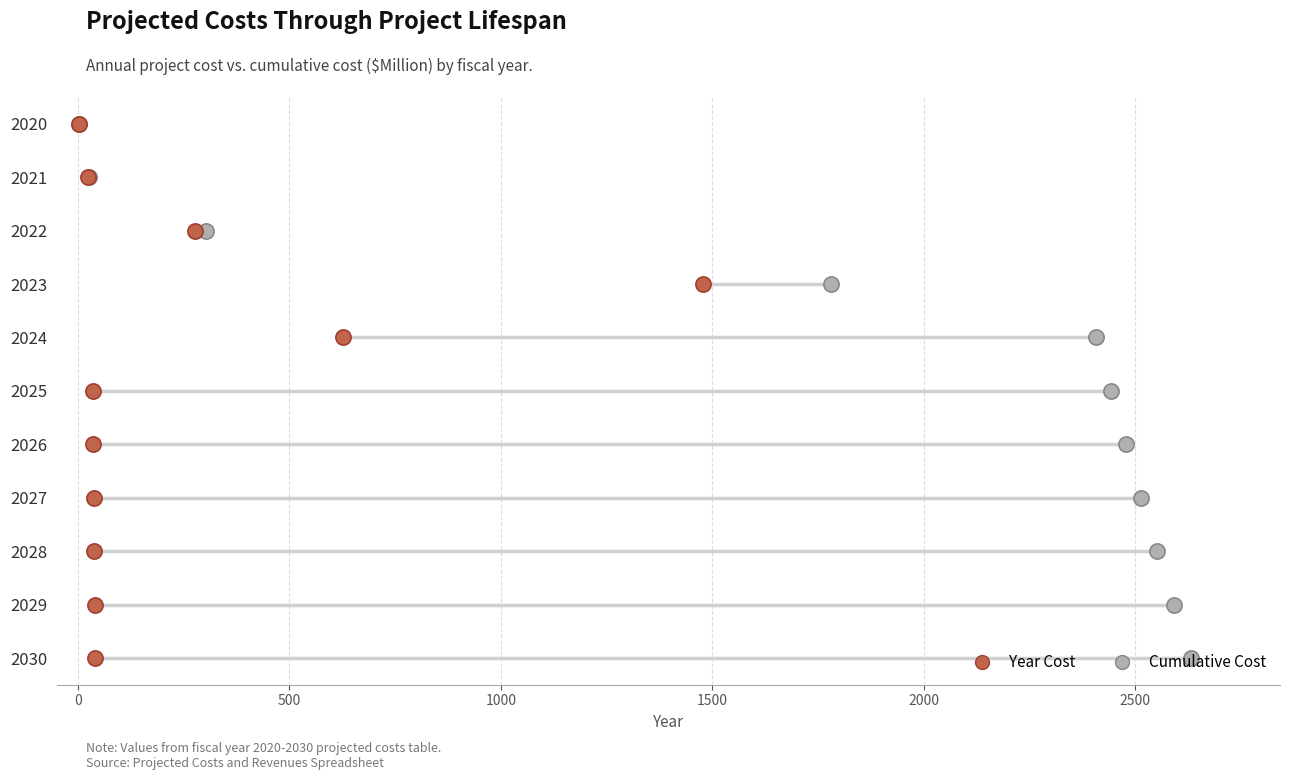

Which series has the largest total across all categories?

Cumulative Cost